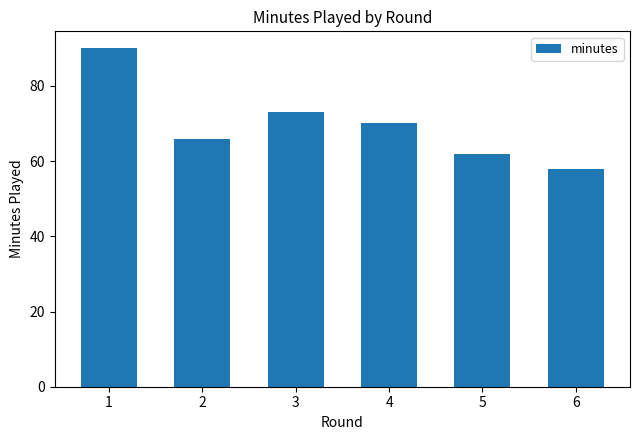

What is the value of the 6th bar from the left?

58